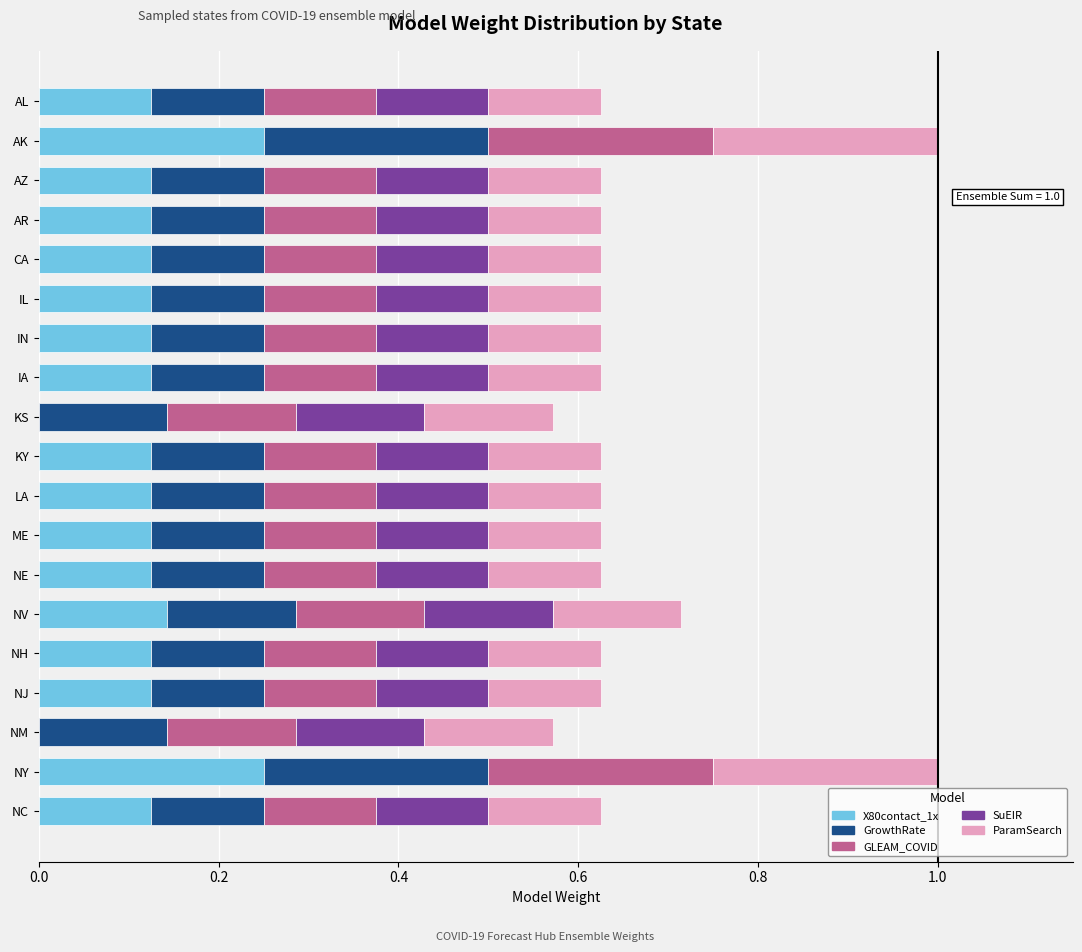

What is the sum of the X80contact_1x values at NV and IN?

0.3